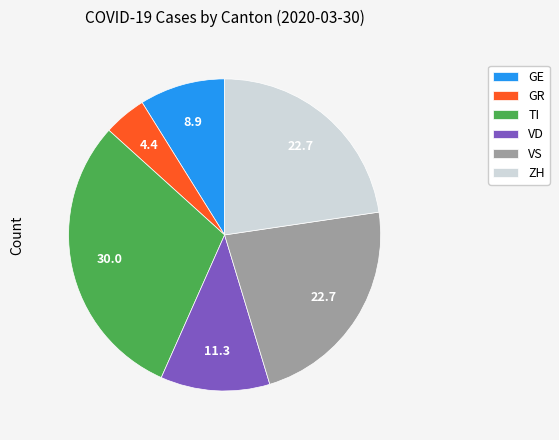

Is the sum of TI and GR greater than half?

No